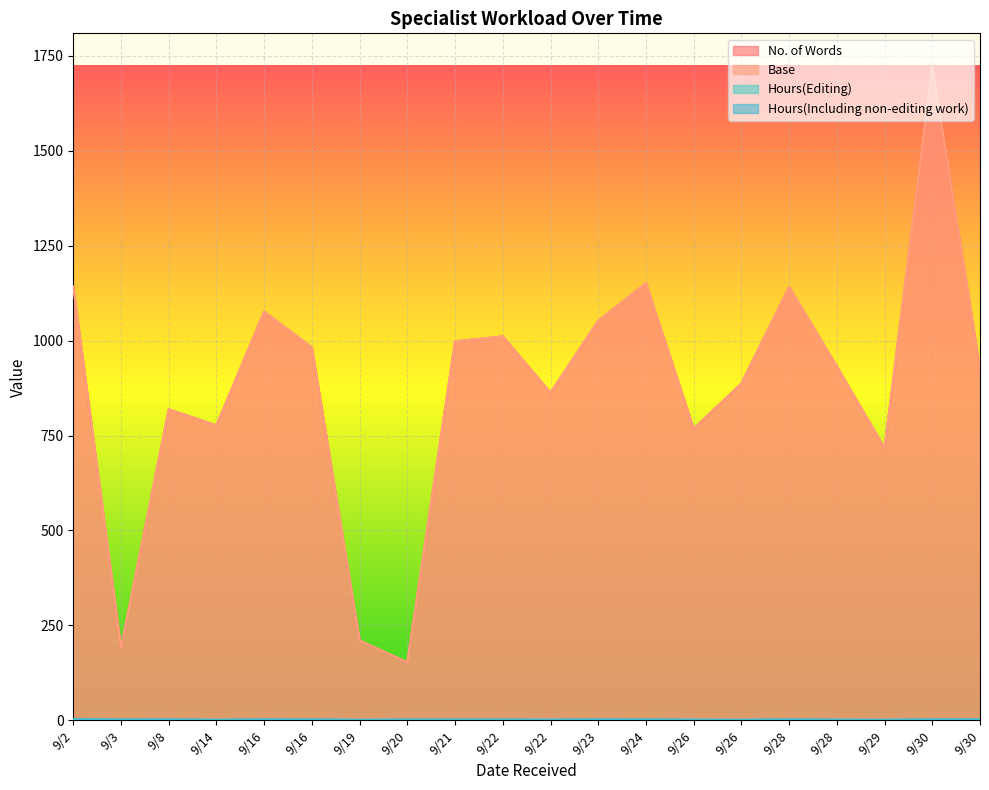

Read the Hours(Editing) value at 9/22.

1.8